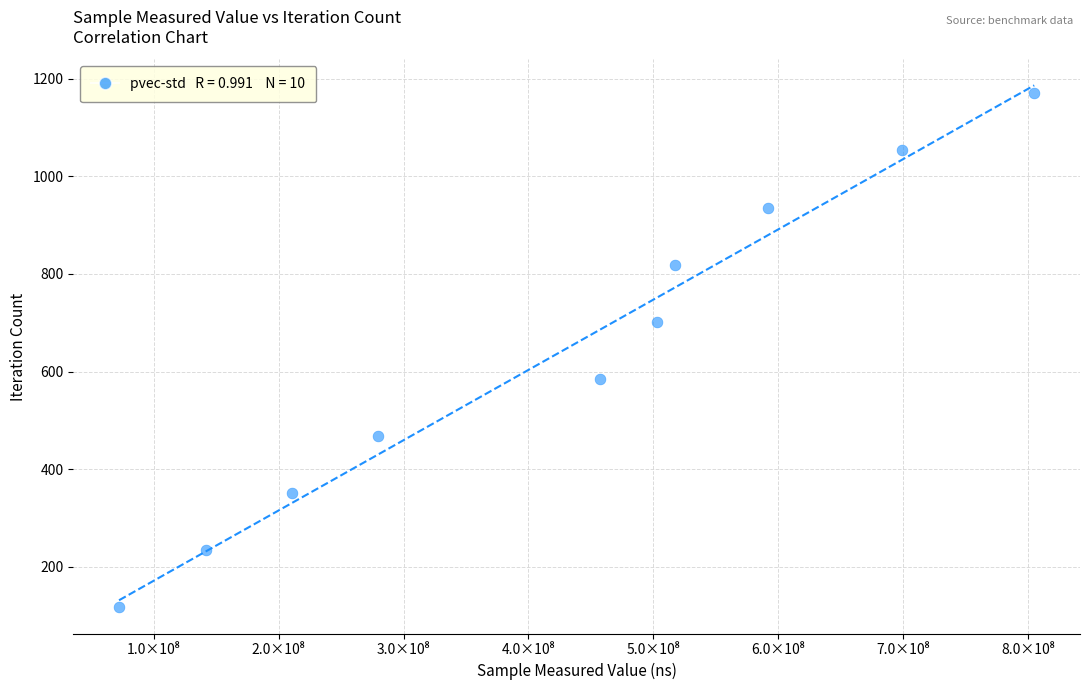

What is the average X value?

427821092